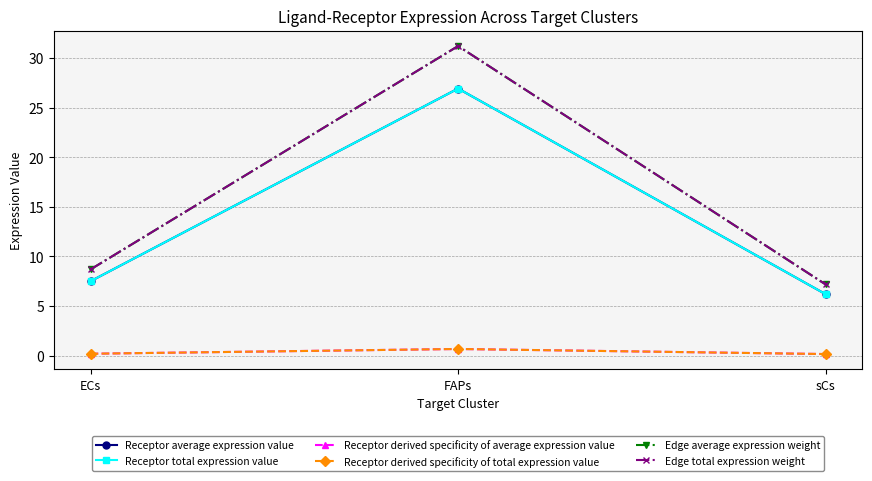

The value of Receptor derived specificity of average expression value at ECs is 0.1. True or false?

False